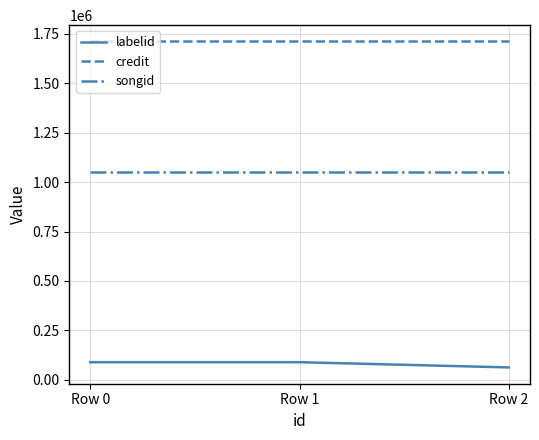

Count the number of categories in the chart.

3